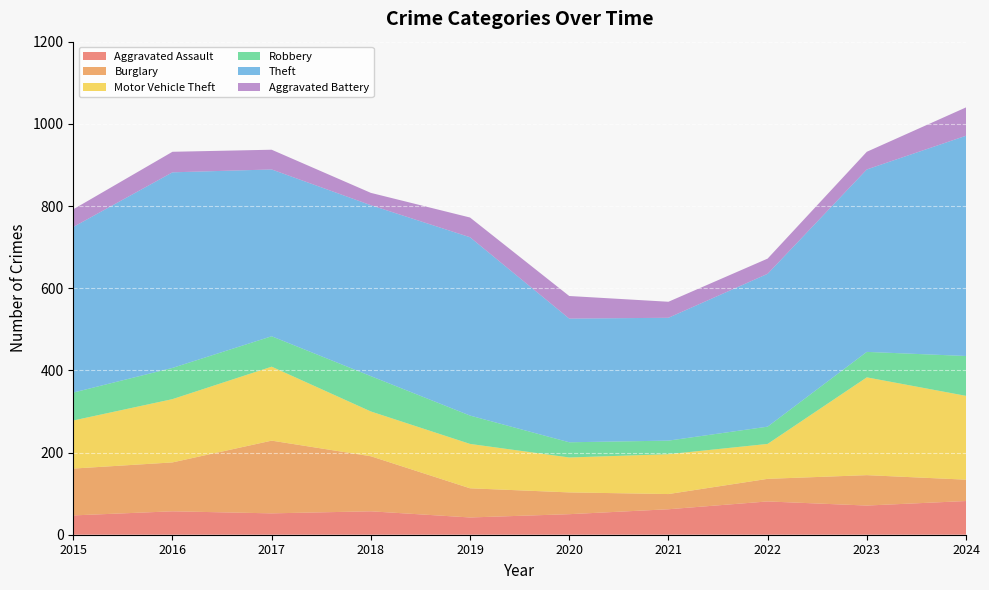

Reading left to right, what are all the values shown in this chart?

Aggravated Assault: 2015=47	2016=57	2017=52	2018=57	2019=42	2020=50	2021=62	2022=81	2023=71	2024=82
Burglary: 2015=114	2016=119	2017=177	2018=134	2019=71	2020=53	2021=37	2022=55	2023=74	2024=52
Motor Vehicle Theft: 2015=117	2016=154	2017=180	2018=109	2019=108	2020=85	2021=97	2022=85	2023=238	2024=204
Robbery: 2015=68	2016=76	2017=74	2018=86	2019=69	2020=37	2021=33	2022=42	2023=62	2024=97
Theft: 2015=403	2016=476	2017=406	2018=416	2019=434	2020=301	2021=299	2022=372	2023=444	2024=536
Aggravated Battery: 2015=43	2016=50	2017=48	2018=30	2019=48	2020=55	2021=39	2022=37	2023=43	2024=69